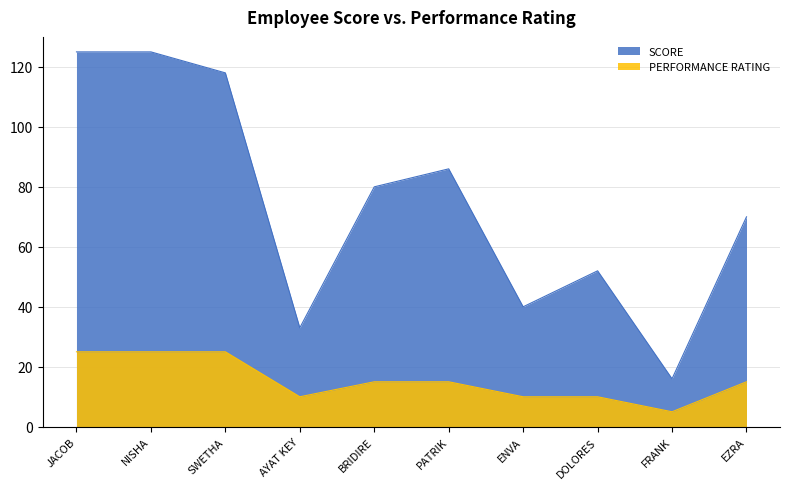

In SCORE, how many points are lower than both neighbors (excluding endpoints)?

3